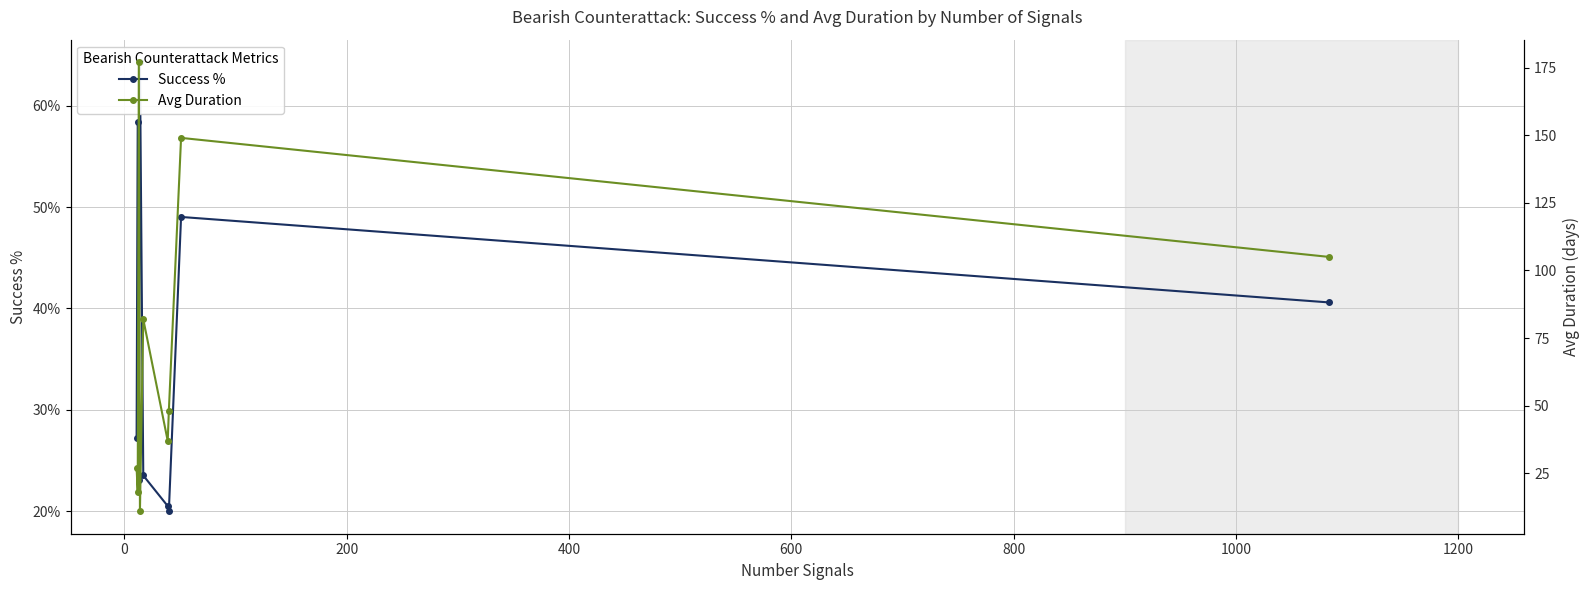

True or false: Avg Duration and Success % cross at least once.

False